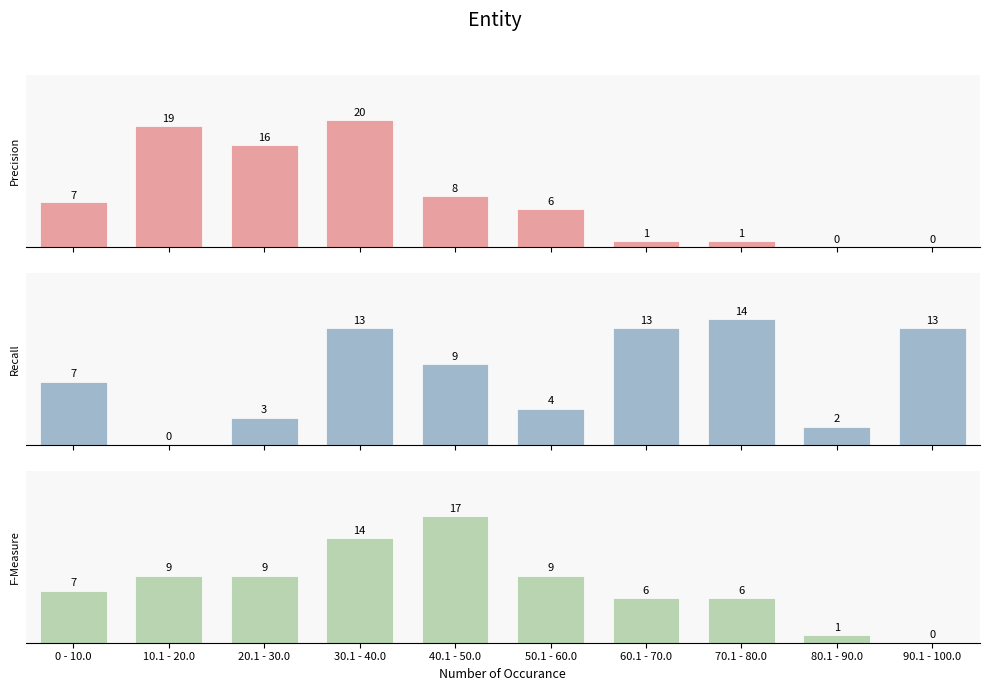

Are the bars grouped side by side (vs. stacked)?

Yes